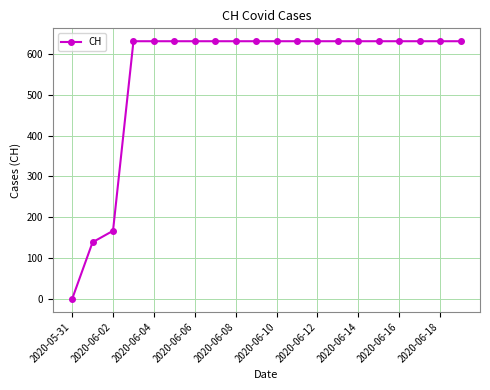

What is the greatest value displayed?

631